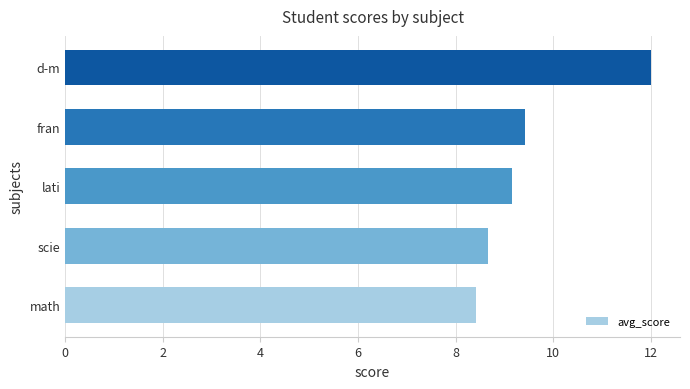

What is the greatest value displayed?

12.0